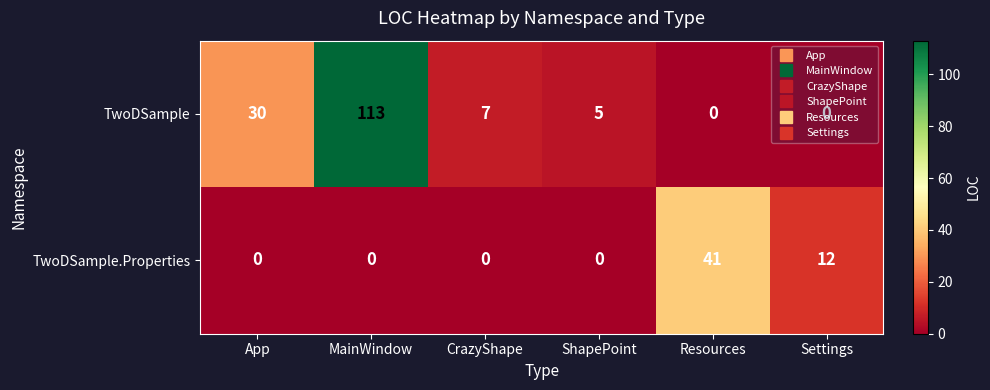

Which series has the widest spread of values?

TwoDSample